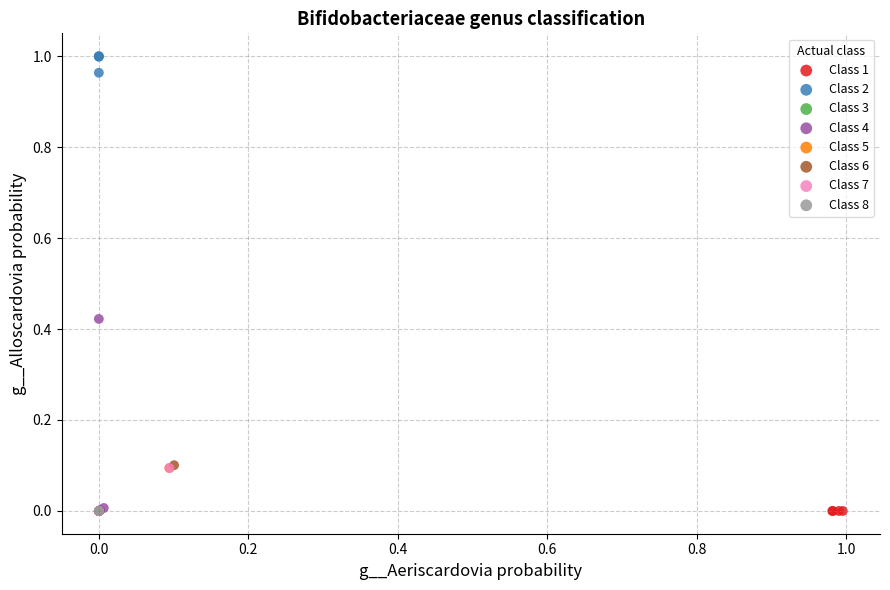

Which series reaches the maximum Y coordinate?

Class 2